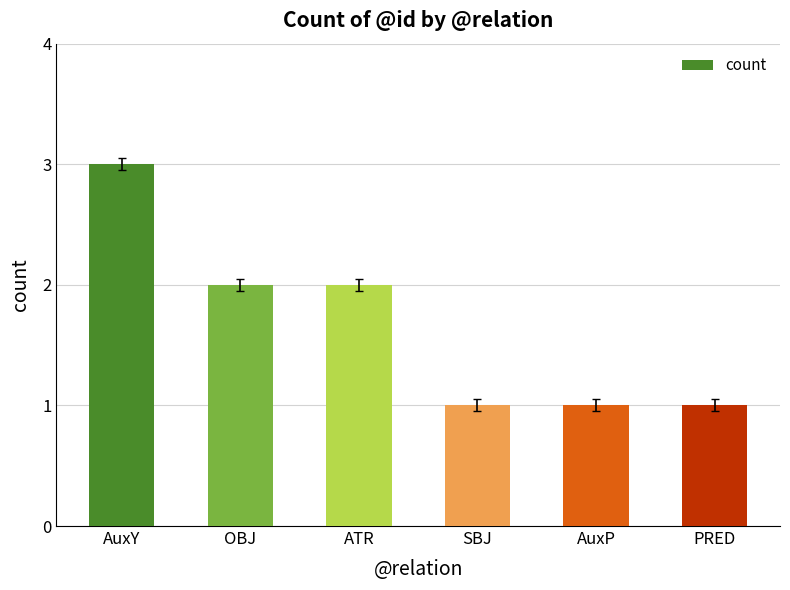

What is the difference between the second highest and second lowest values?

1